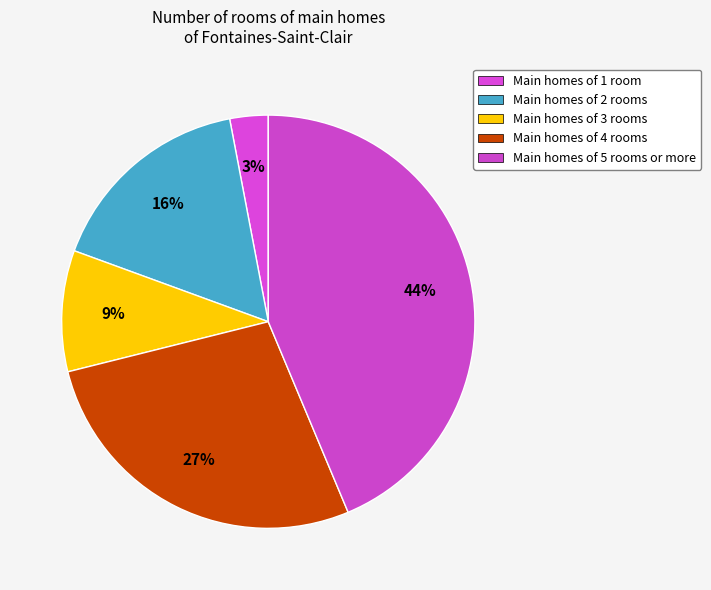

Count the number of slices in the pie.

5